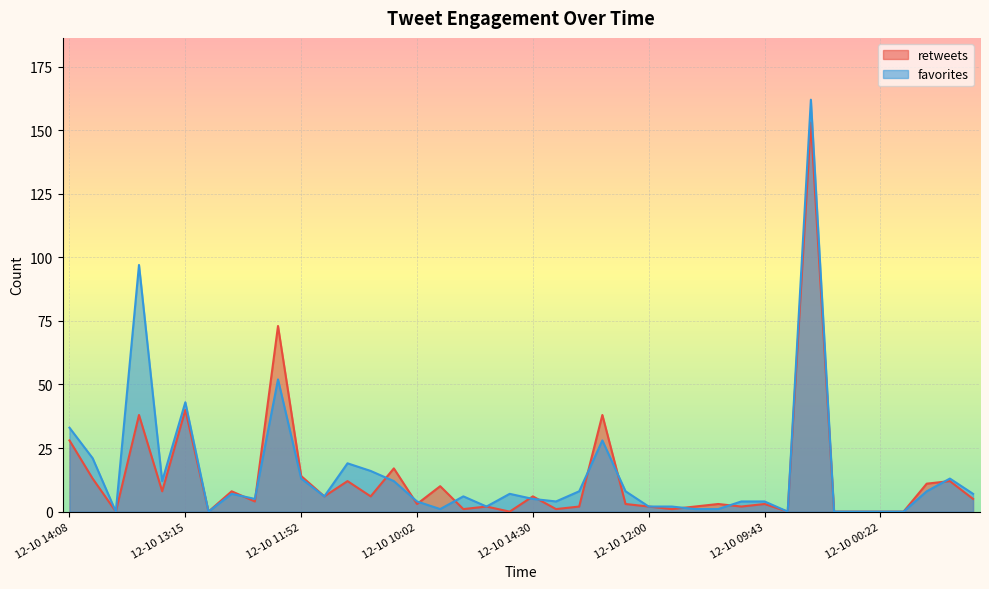

What is the sum of all retweets values?

527